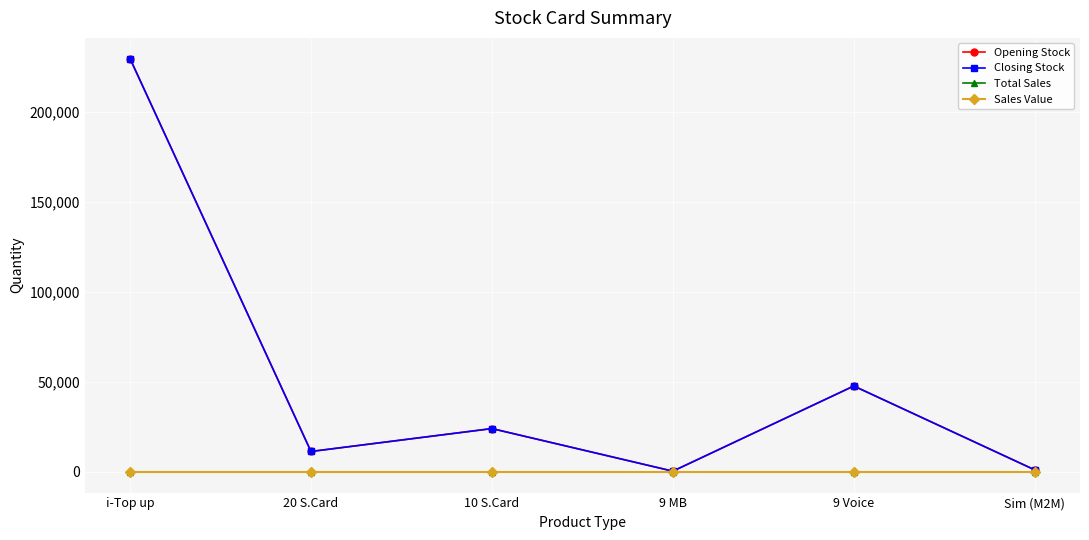

How many interior local valleys does the Closing Stock series have?

2